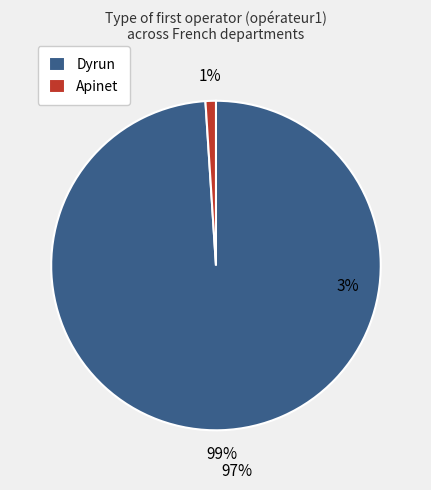

Combined, do Apinet and Dyrun account for over 50%?

Yes